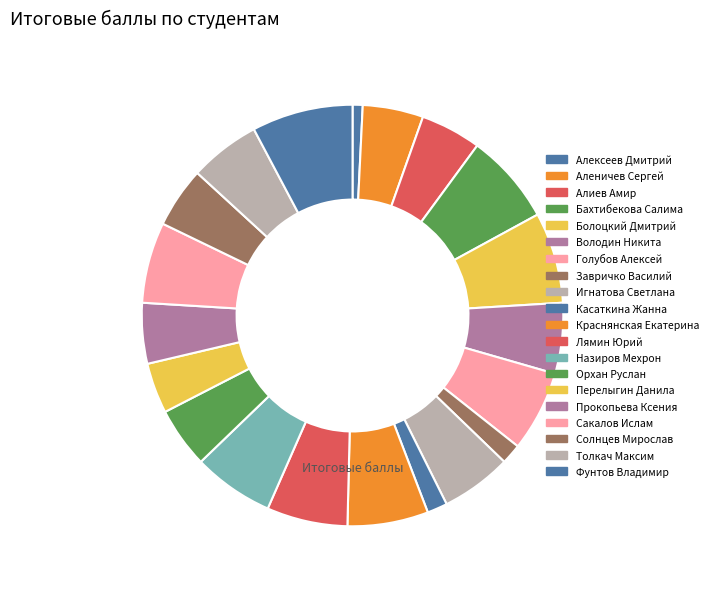

How many slices are in this pie chart?

20